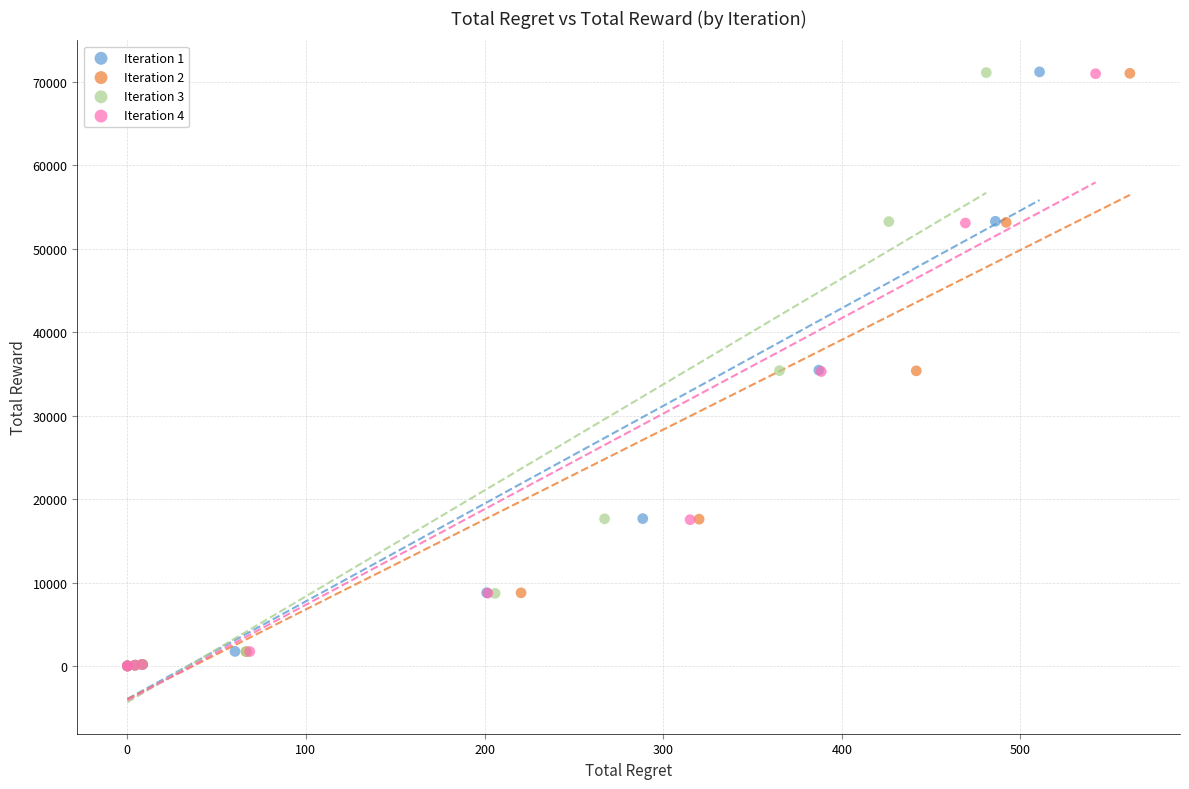

Which series has the widest spread of Y values?

Iteration 1